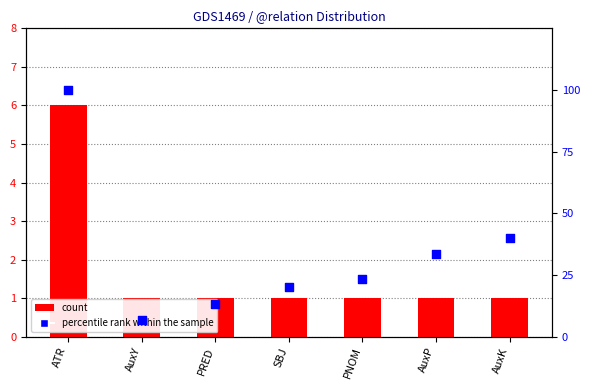

Which series has the largest total across all categories?

percentile rank within the sample